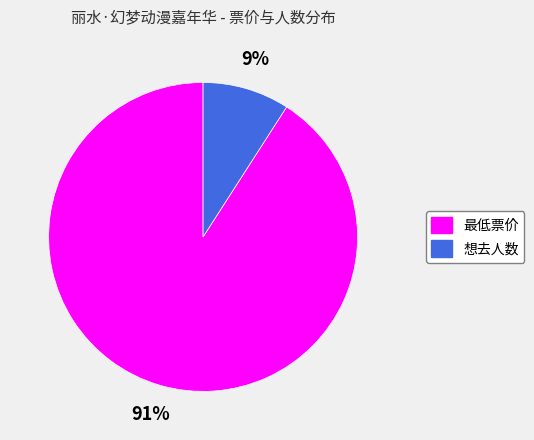

Is it true that 最低票价 is 99% of the pie?

False